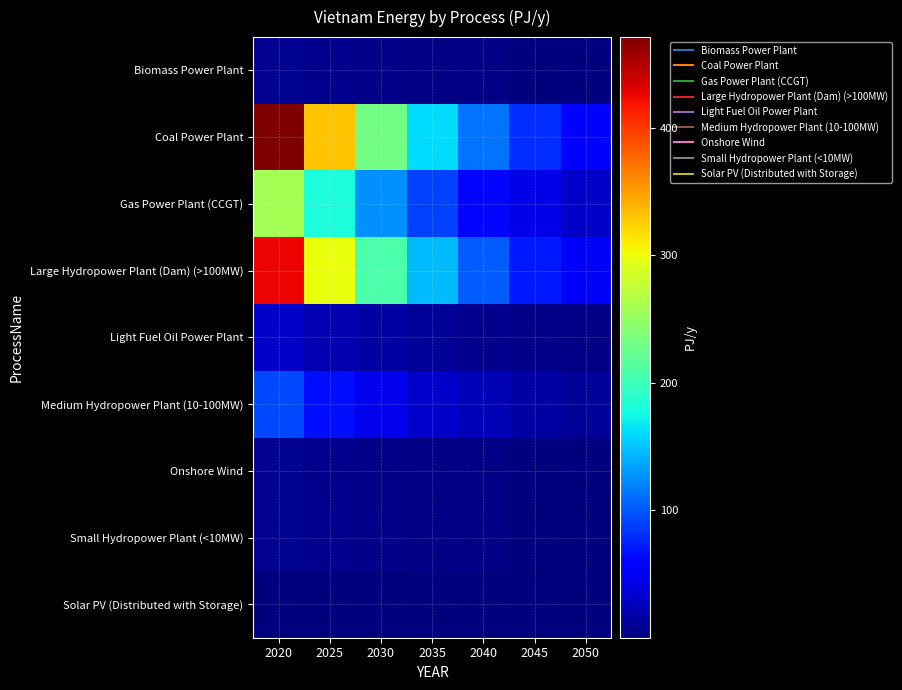

Which category has the lowest value across all series?

2050